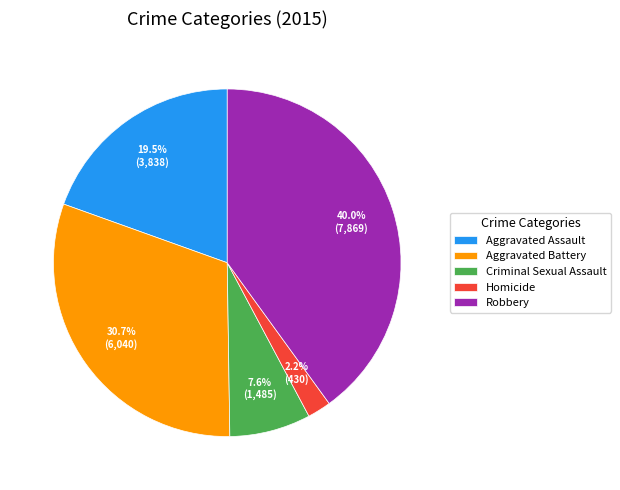

Does any single category account for the majority?

No